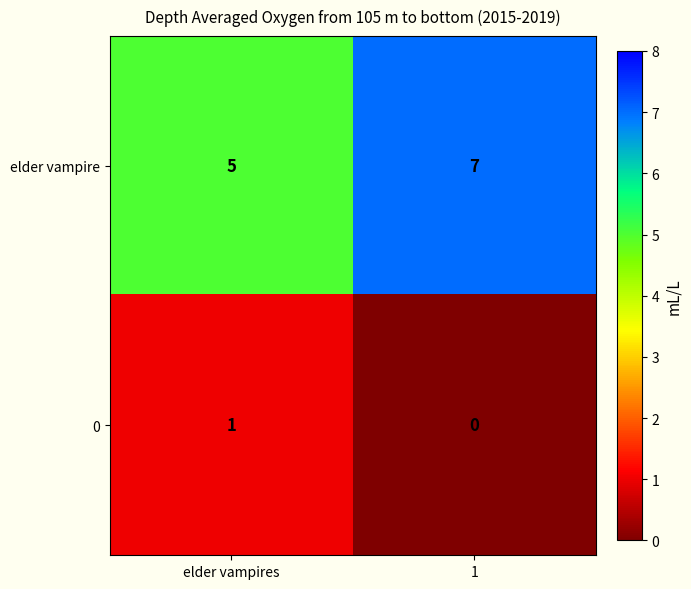

What is the maximum value shown in the chart?

7